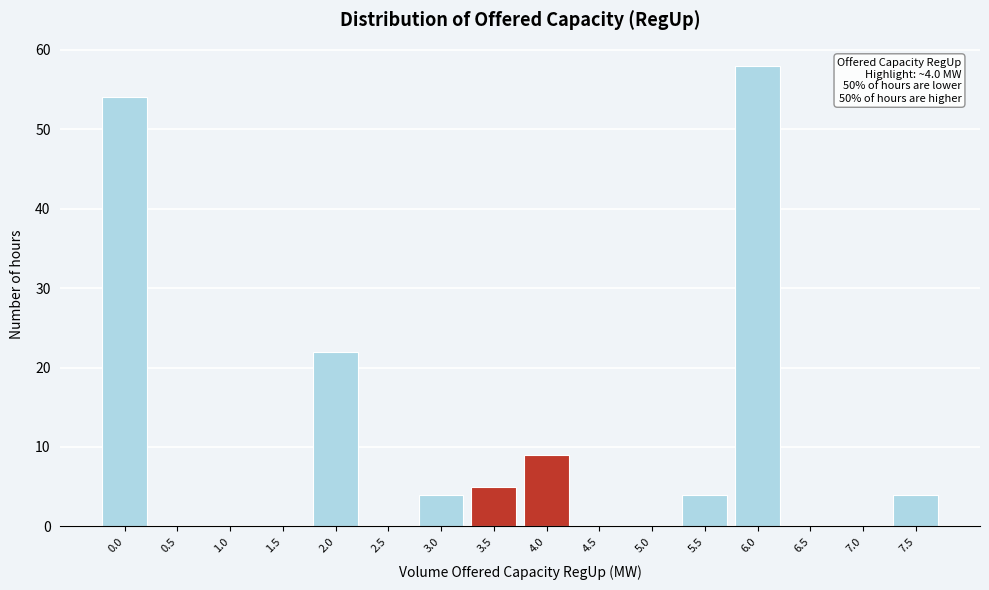

Reading left to right, what are all the values shown in this chart?

0.0=54	0.5=0	1.0=0	1.5=0	2.0=22	2.5=0	3.0=4	3.5=5	4.0=9	4.5=0	5.0=0	5.5=4	6.0=58	6.5=0	7.0=0	7.5=4